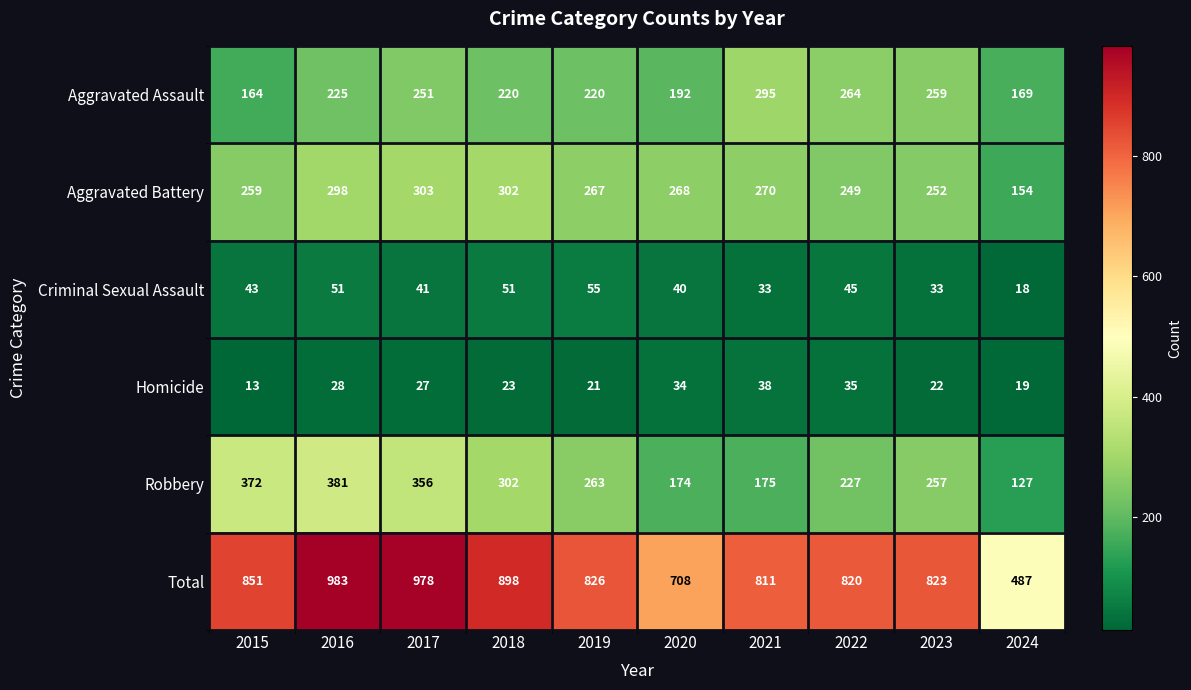

How many distinct data groups are displayed?

6